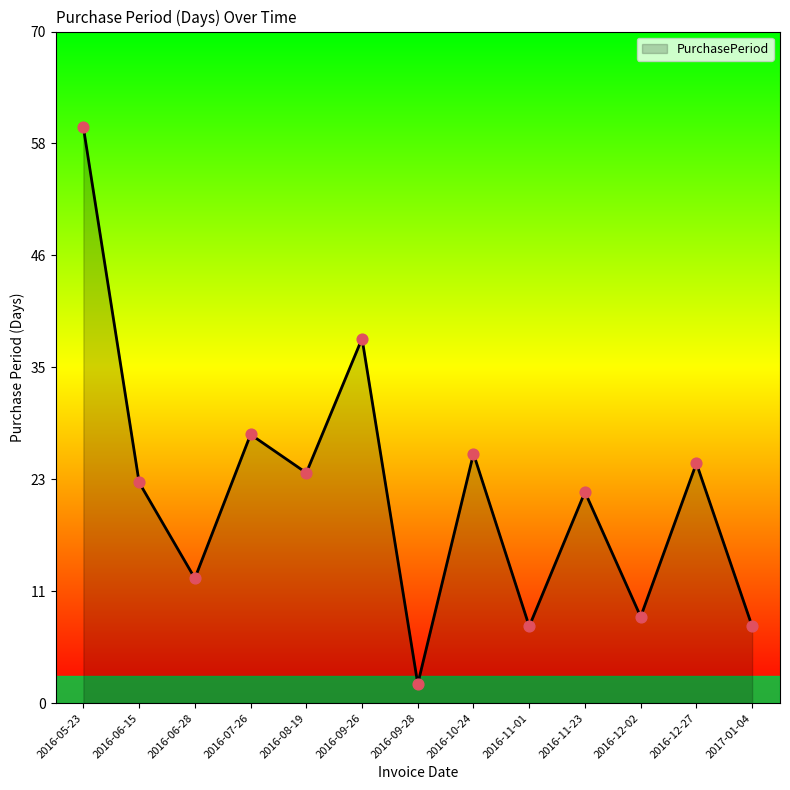

Approximately how many times larger is the value at 2016-07-26 compared to 2016-06-28?

2.2